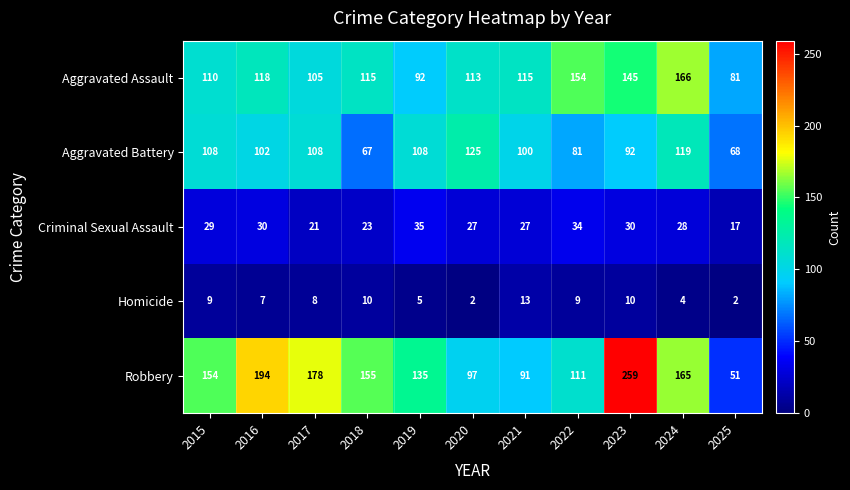

What is the greatest value displayed?

259